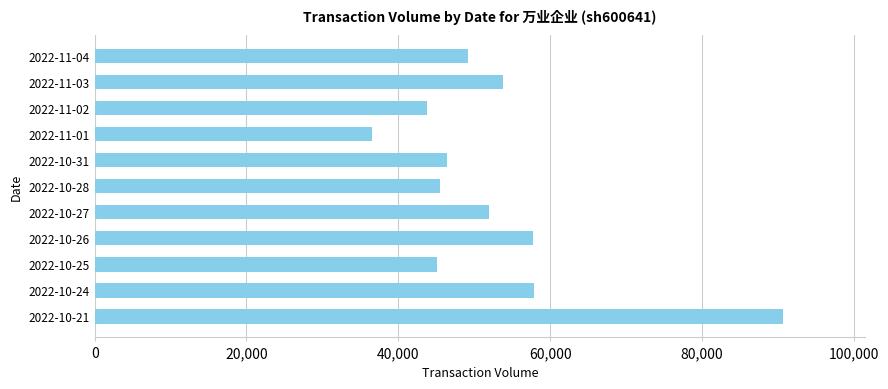

What is the label of the 2nd bar from the bottom?

2022-10-24